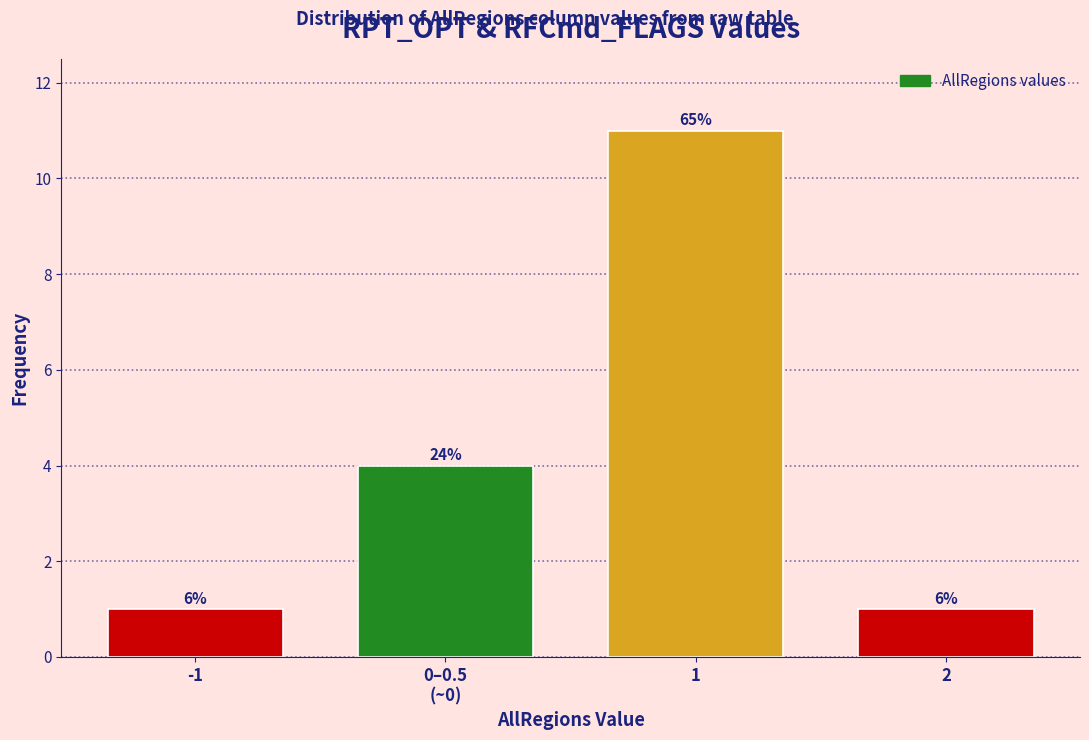

How many bars are there in total?

4